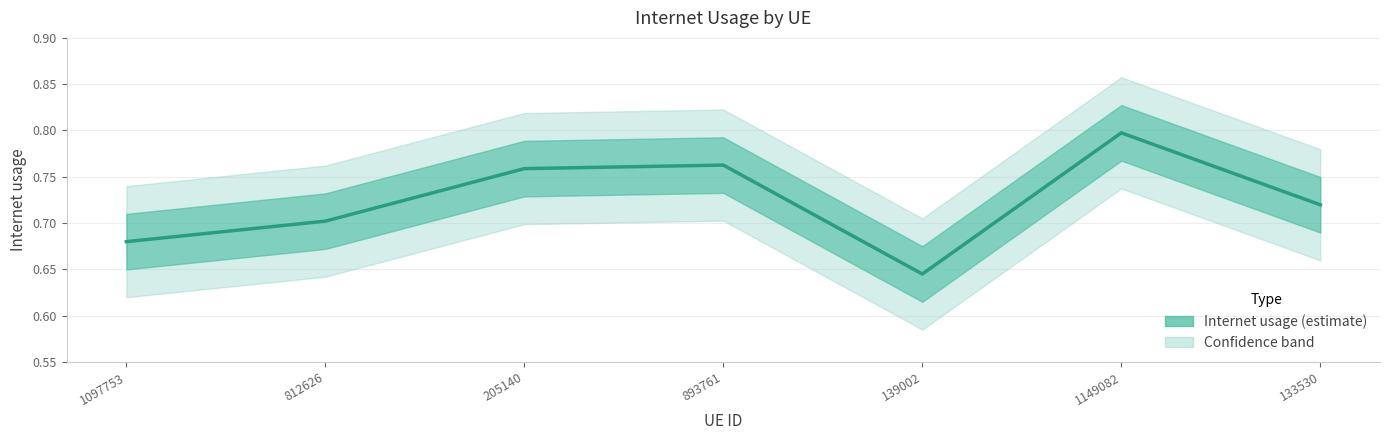

At which category does the data reach its first local valley?

139002